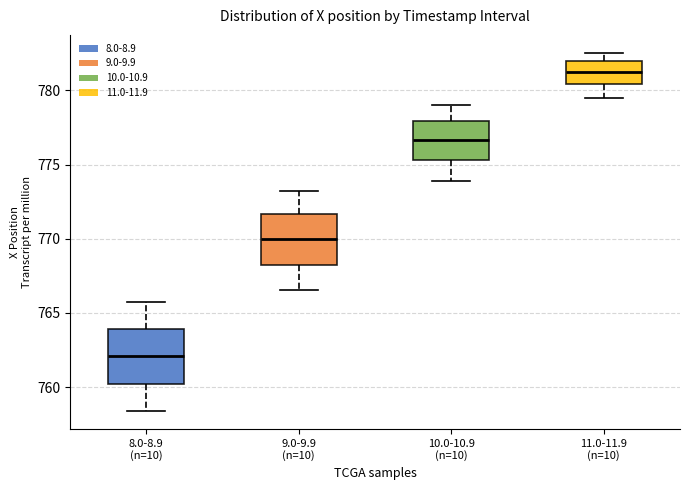

Where does the lower whisker of the box for 11.0-11.9 (n=10) end on the y-axis? The values are not printed on the chart, so give them approximately, as read against the axis.

779.5